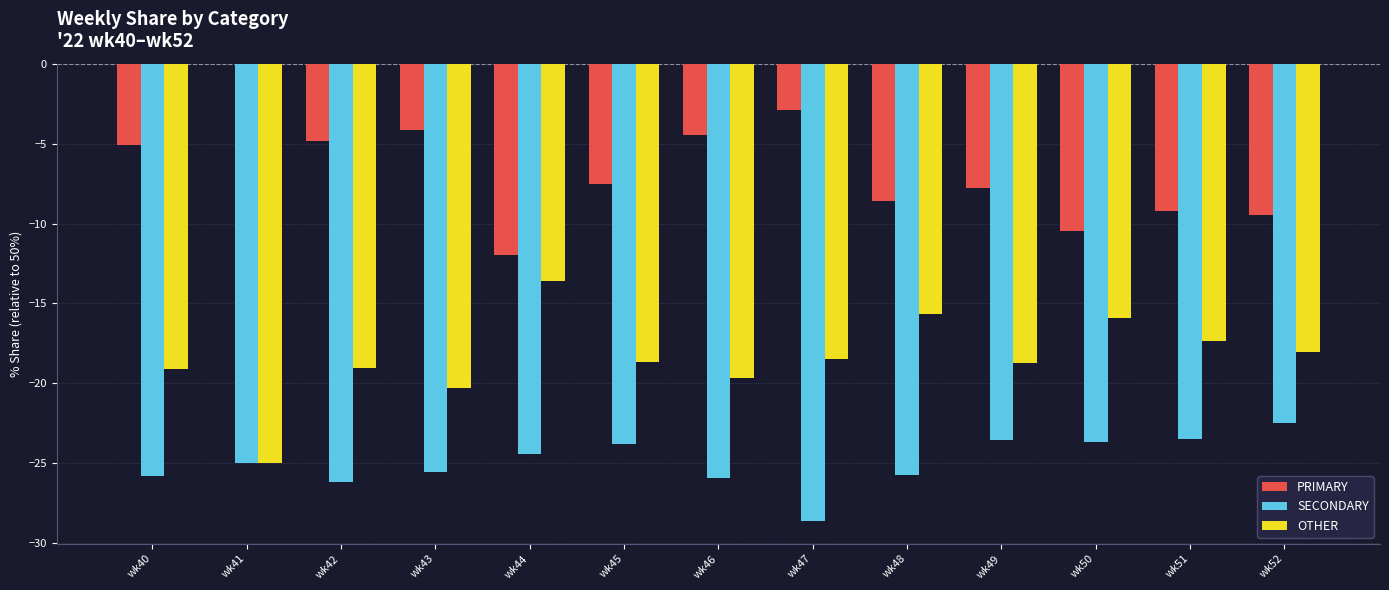

Is the value of SECONDARY at wk47 greater than the value of PRIMARY at wk44?

No